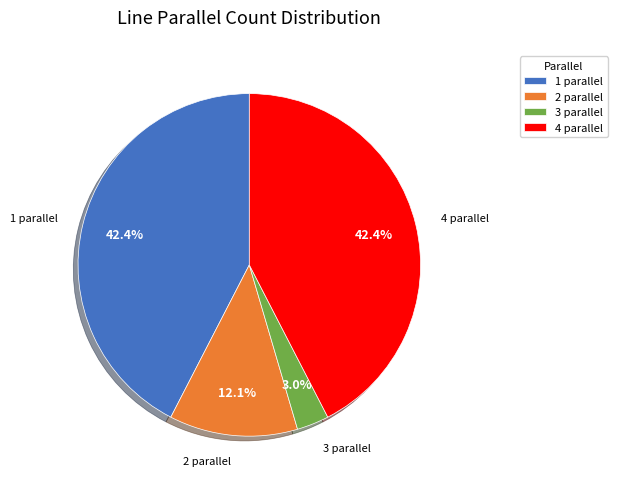

To the nearest percent, what percentage of the pie is 1?

42%